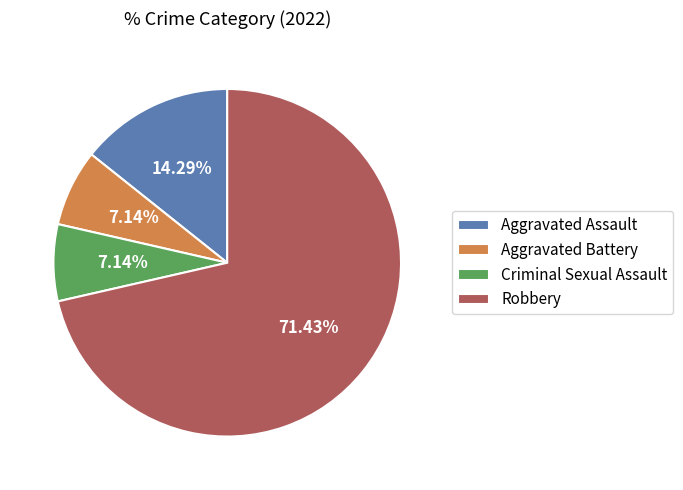

What is the largest slice in the pie chart?

Robbery